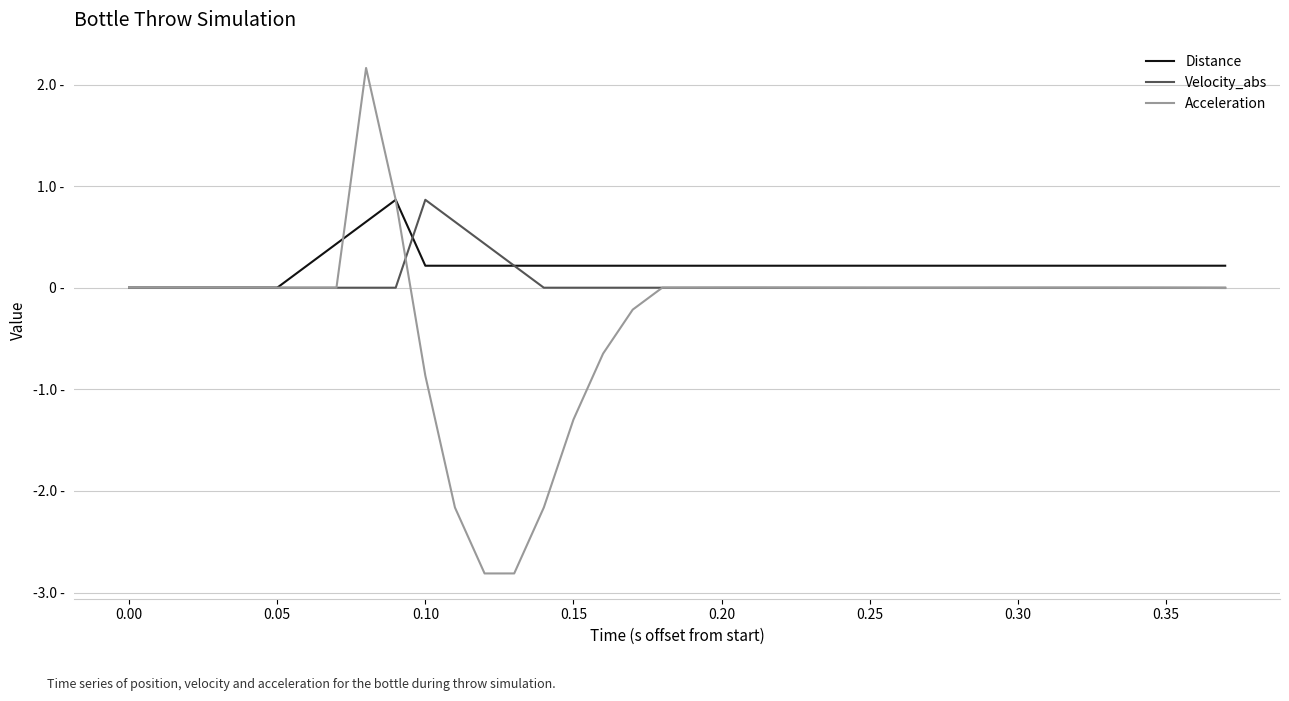

Which series has the largest total across all categories?

Distance